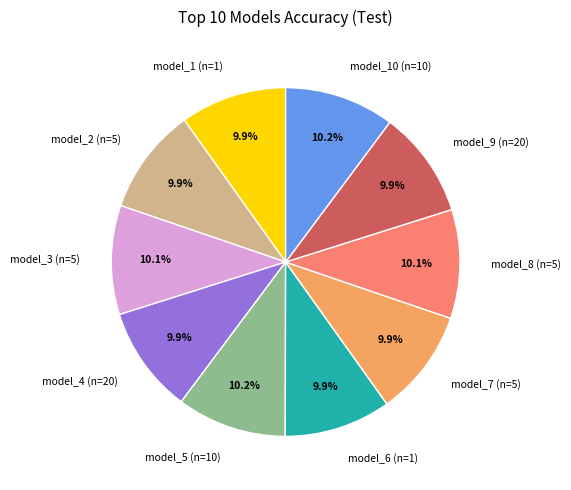

Is there any slice that represents more than half of the pie?

No